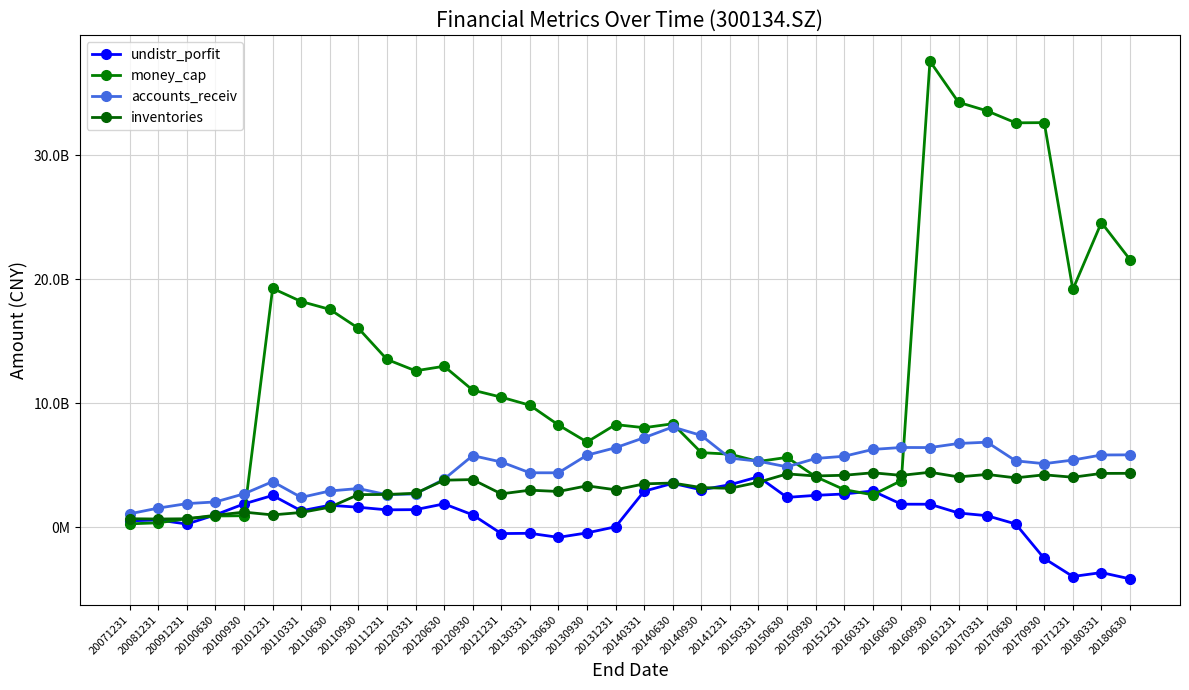

Is this an area chart (filled region under the line)?

No